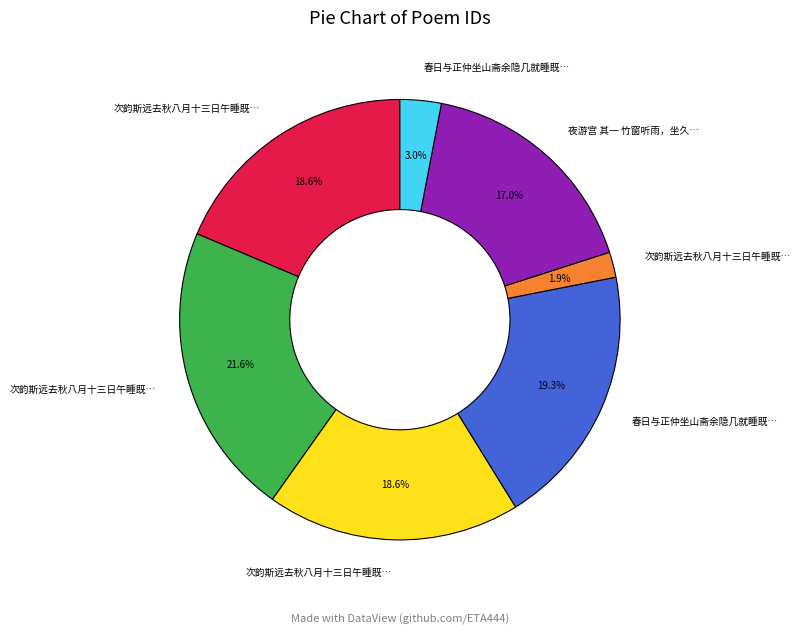

Is there any slice that represents more than half of the pie?

No